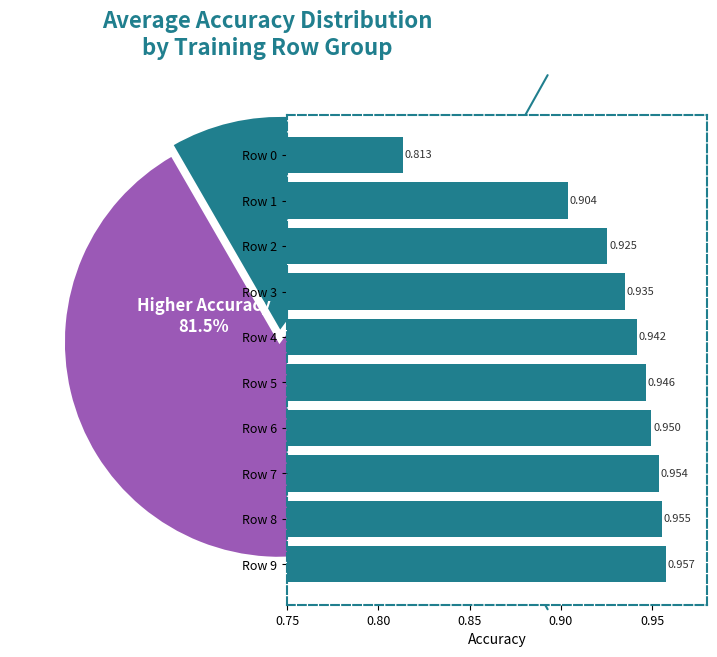

To the nearest percent, what portion does Row 4 represent?

10%